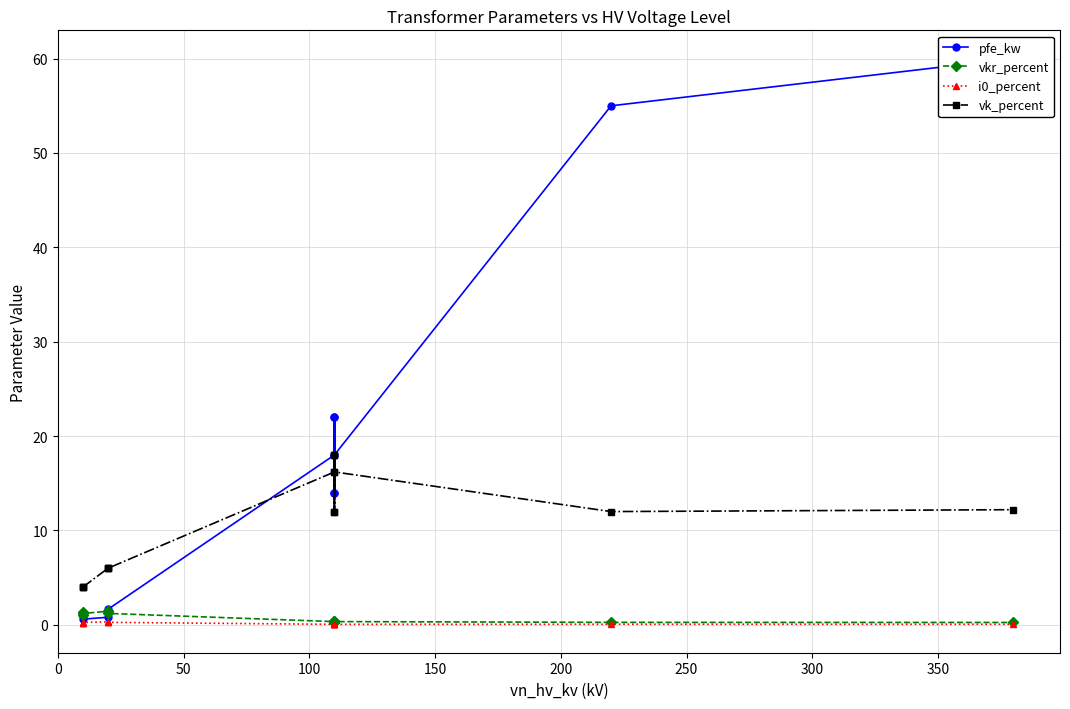

How many lines are shown in the chart?

4